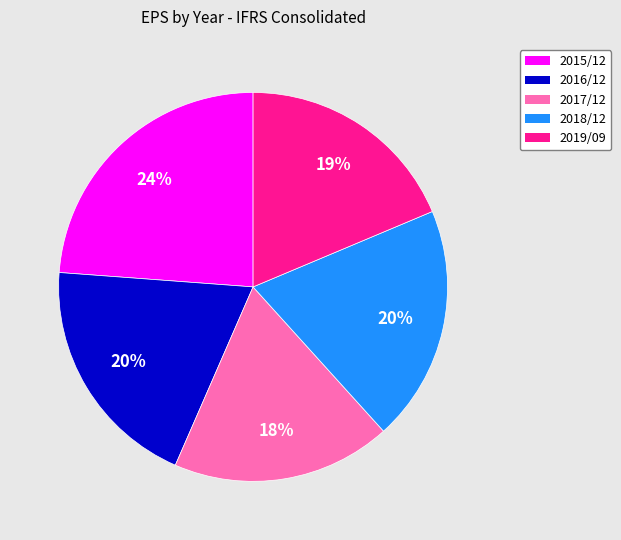

Does any single category account for the majority?

No